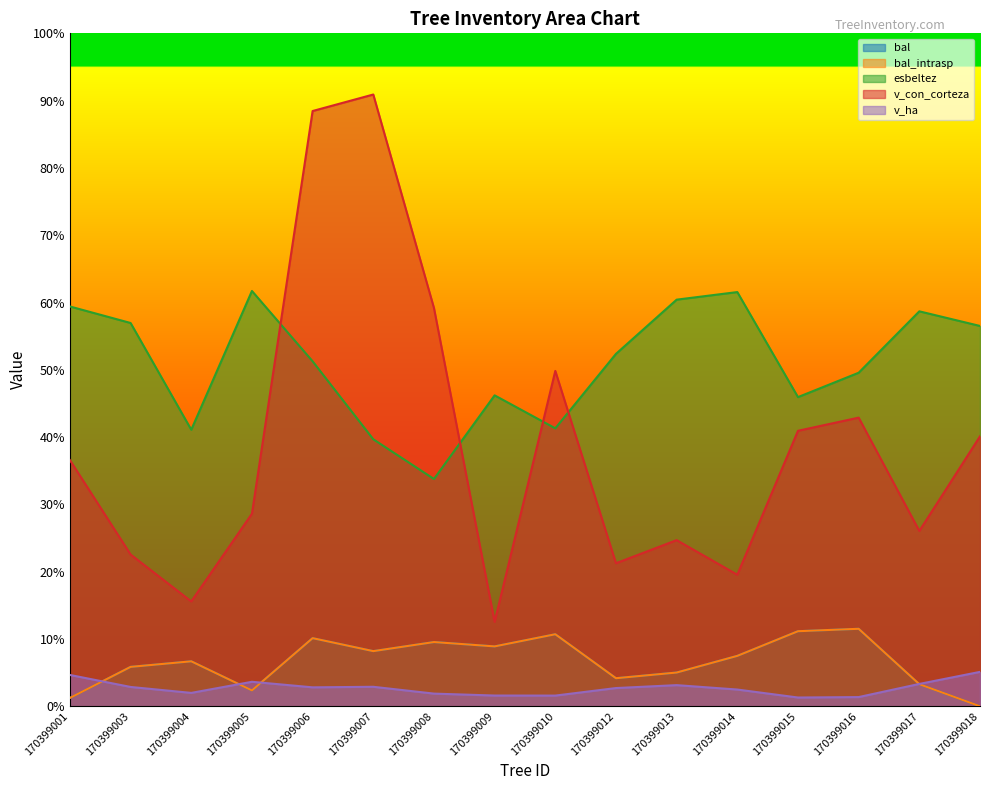

True or false: v_con_corteza and v_ha cross at least once.

False